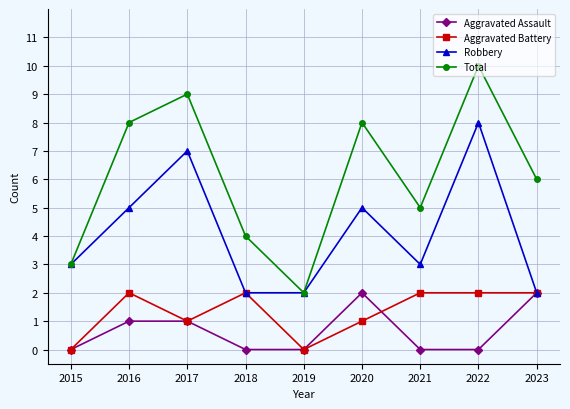

True or false: Aggravated Assault and Total intersect in this chart.

False